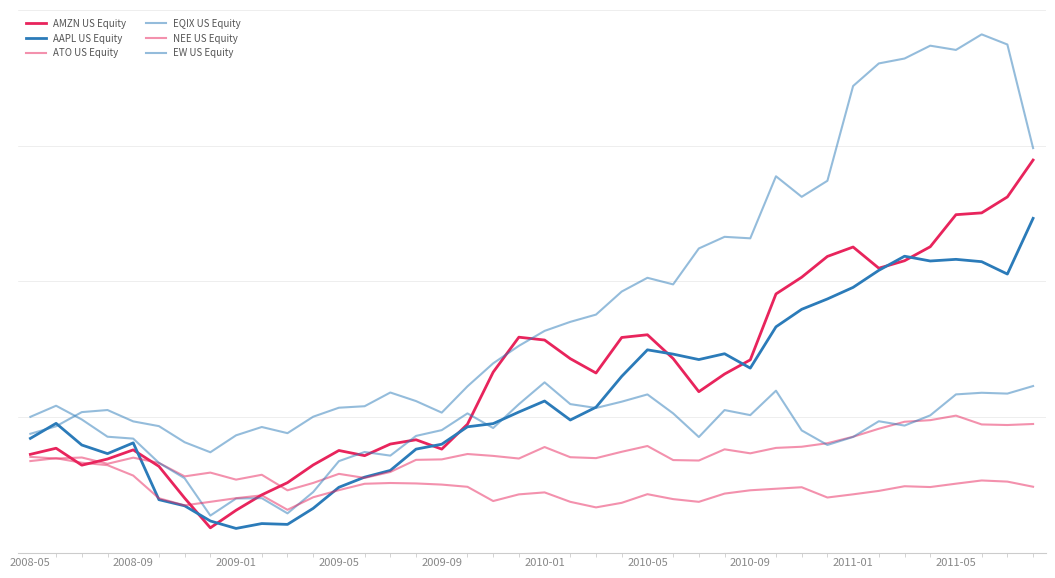

Does the chart display data point markers on the line(s)?

No